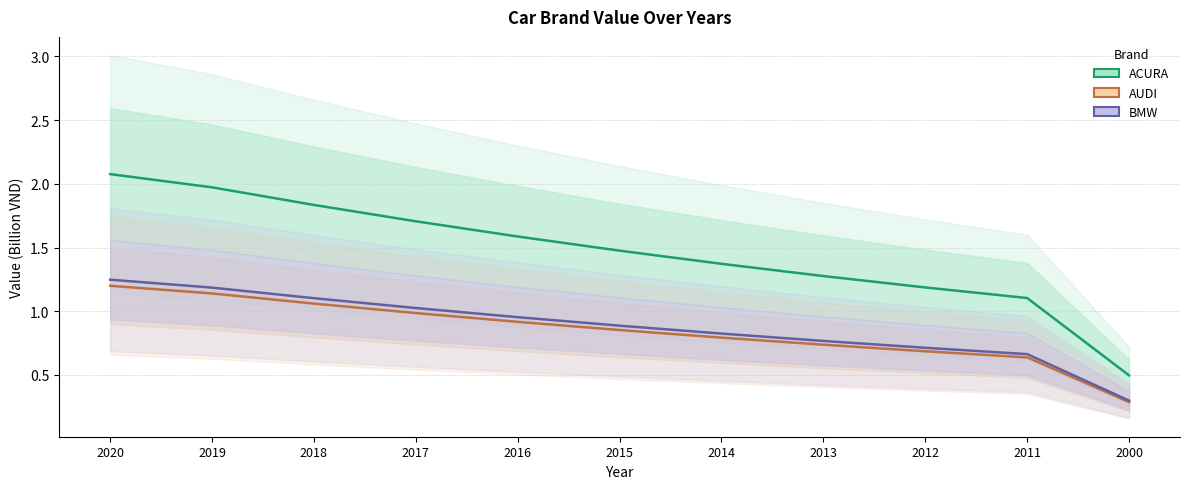

What is the maximum value for ACURA?

2.1